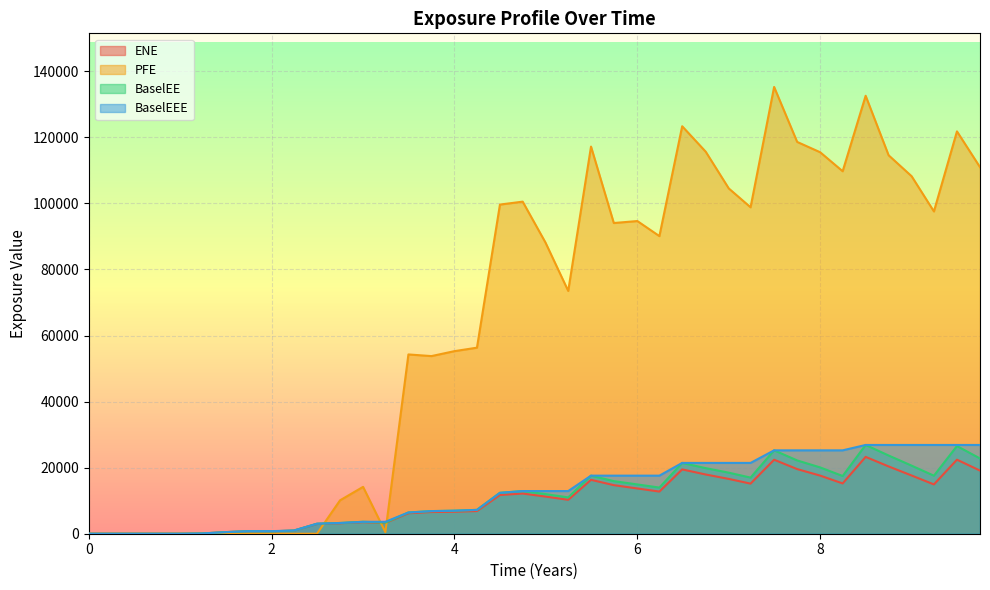

Reading right to left, list all the values displayed in this chart.

ENE: 19112.9	22410.0	14922.9	17620.8	20370.2	23260.6	15222.2	17590.3	19567.4	22393.5	15165.6	16590.5	17926.6	19466.6	12760.0	13699.0	14701.0	16313.3	10262.8	11250.6	12165.1	11720.2	6862.9	6656.2	6566.2	6188.5	3252.2	3503.3	3168.3	2961.8	950.8	716.8	768.8	480.3	75.9	0.0	0.0	0.0	0.0	0.0
PFE: 110965.0	121795.0	97562.1	108220.0	114559.0	132577.0	109730.0	115478.0	118605.0	135247.0	98816.4	104524.0	115640.0	123349.0	90091.9	94651.6	94055.5	117194.0	73496.5	88177.4	100527.0	99639.5	56320.2	55270.5	53773.1	54270.6	474.2	14184.7	10110.0	0.0	0.0	0.0	0.0	0.0	0.0	0.0	0.0	0.0	0.0	0.0
BaselEE: 22782.1	26542.0	17561.9	20609.1	23676.4	26867.6	17473.2	20068.5	22189.3	25240.7	16988.2	18478.5	19853.5	21434.2	13971.0	14918.0	15923.7	17578.7	11001.7	11998.7	12914.2	12384.7	7218.1	6969.1	6847.1	6427.3	3364.1	3609.8	3253.8	3031.6	969.9	728.9	779.7	485.9	76.6	0.0	0.0	0.0	0.0	0.0
BaselEEE: 26867.6	26867.6	26867.6	26867.6	26867.6	26867.6	25240.7	25240.7	25240.7	25240.7	21434.2	21434.2	21434.2	21434.2	17578.7	17578.7	17578.7	17578.7	12914.2	12914.2	12914.2	12384.7	7218.1	6969.1	6847.1	6427.3	3609.8	3609.8	3253.8	3031.6	969.9	779.7	779.7	485.9	76.6	0.0	0.0	0.0	0.0	0.0